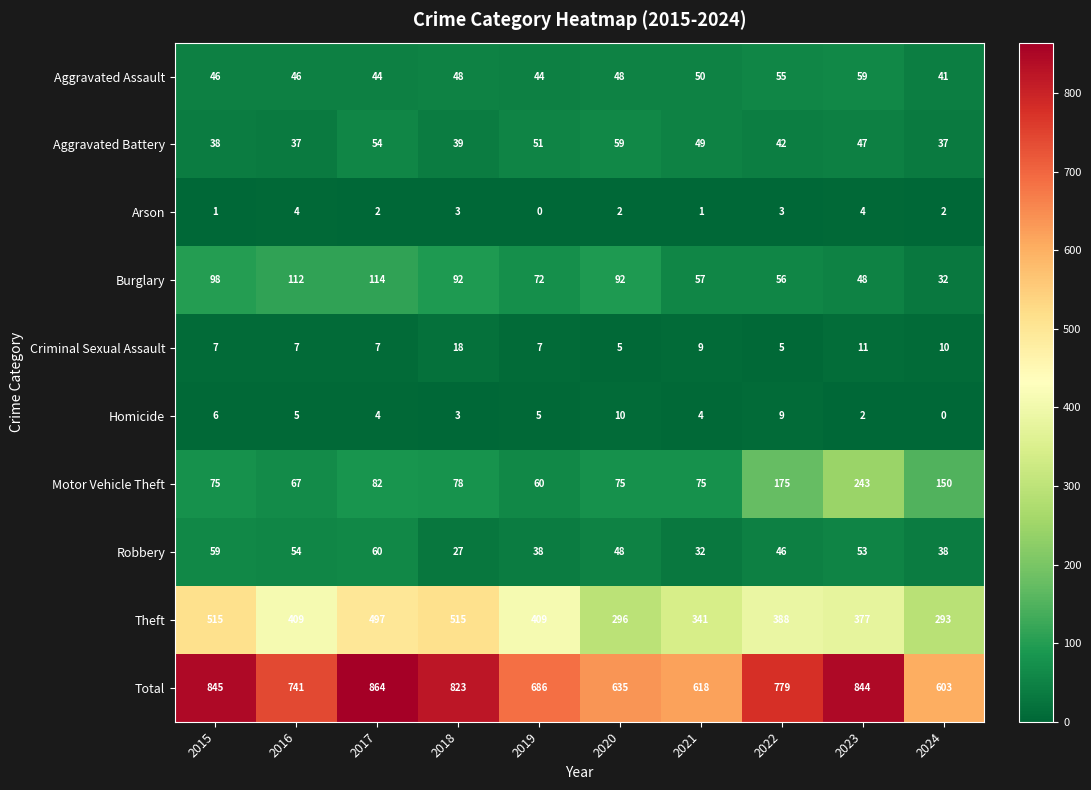

At how many categories does at least one series exceed 648?

7